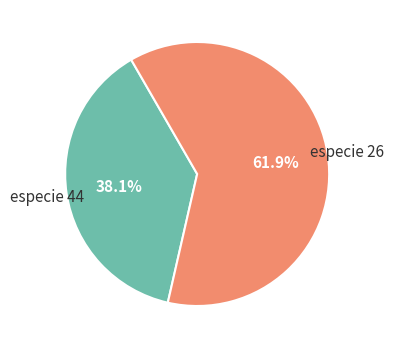

Does any single category account for the majority?

Yes